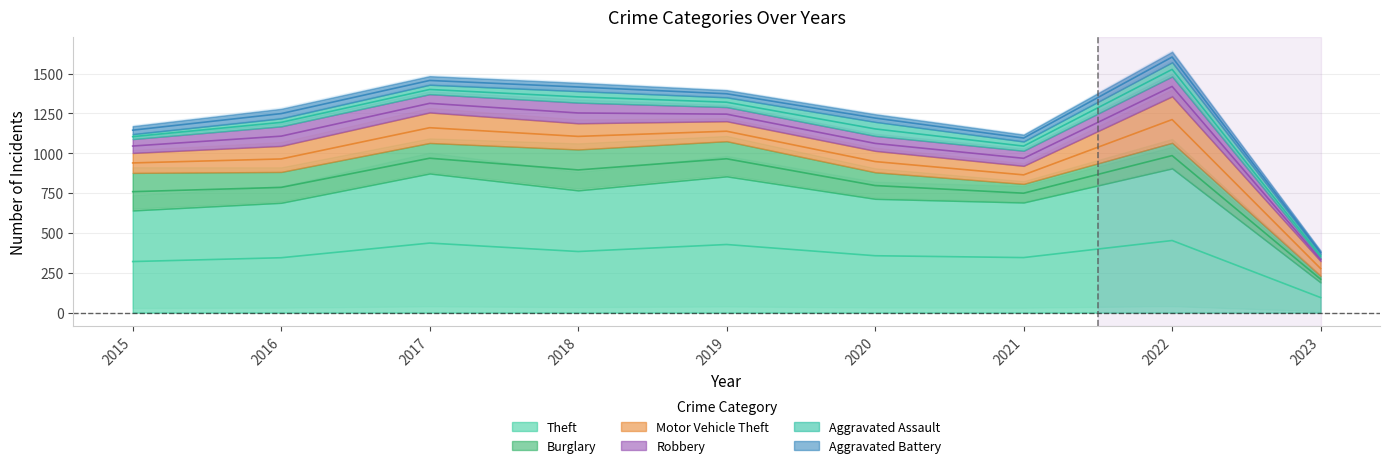

Reading right to left, list all the values displayed in this chart.

Theft: 2023=189	2022=905	2021=691	2020=714	2019=855	2018=767	2017=873	2016=689	2015=641
Burglary: 2023=41	2022=161	2021=117	2020=167	2019=221	2018=257	2017=192	2016=194	2015=236
Motor Vehicle Theft: 2023=93	2022=291	2021=113	2020=134	2019=125	2018=164	2017=191	2016=163	2015=125
Robbery: 2023=20	2022=125	2021=95	2020=94	2019=89	2018=130	2017=115	2016=123	2015=87
Aggravated Assault: 2023=25	2022=89	2021=58	2020=88	2019=61	2018=72	2017=59	2016=50	2015=31
Aggravated Battery: 2023=20	2022=66	2021=43	2020=48	2019=45	2018=52	2017=54	2016=60	2015=50